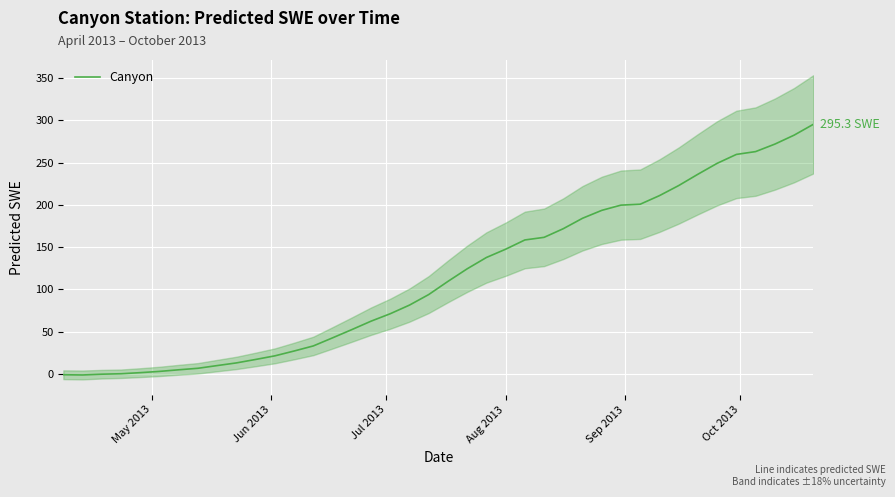

The chart shows a value of 253.8 at 28. True or false?

False